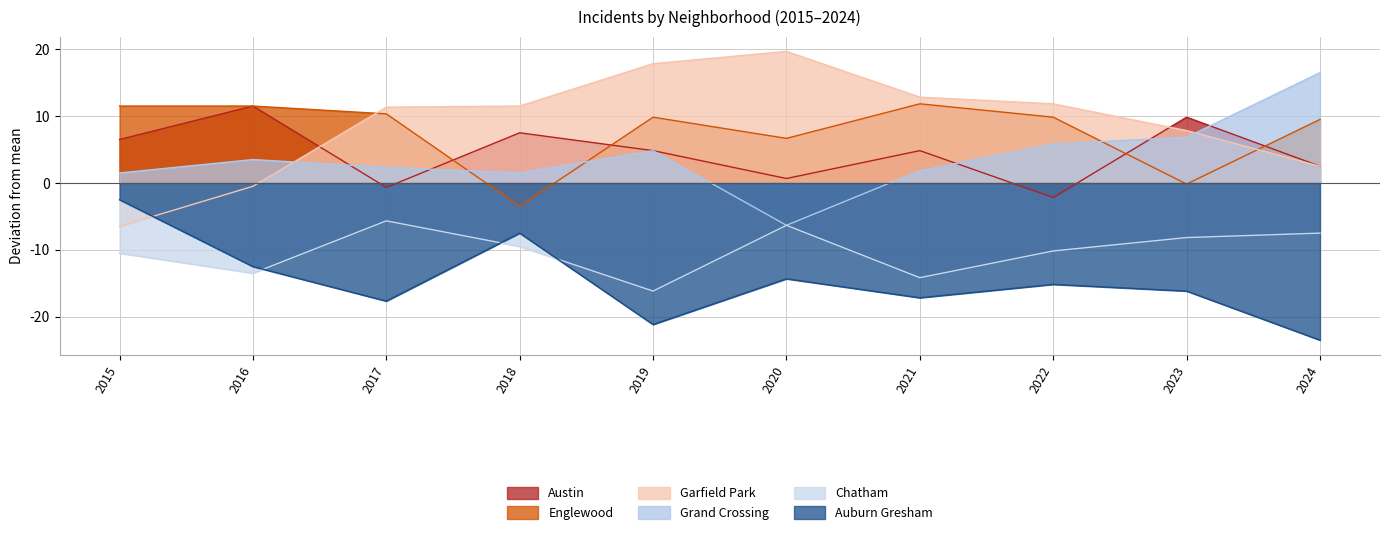

Which category has the lowest value in the Garfield Park series?

2015